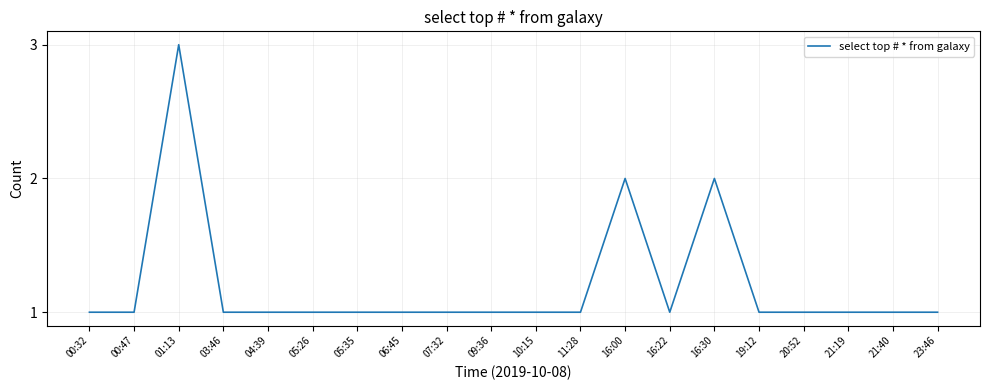

True or false: there are more than 0 points higher than both neighbors.

True